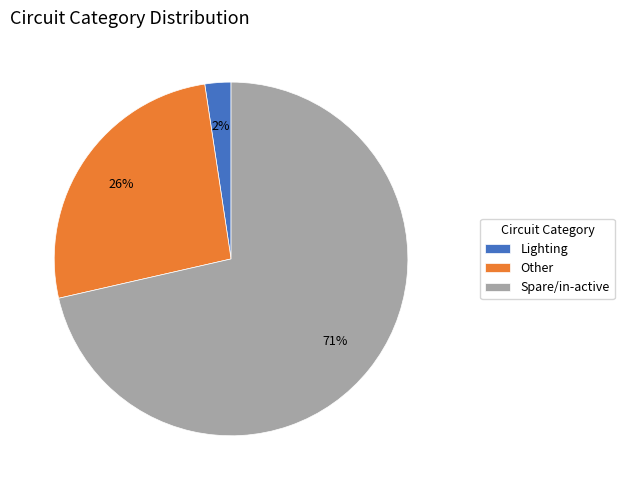

Which slice represents more than half of the pie?

Spare/in-active